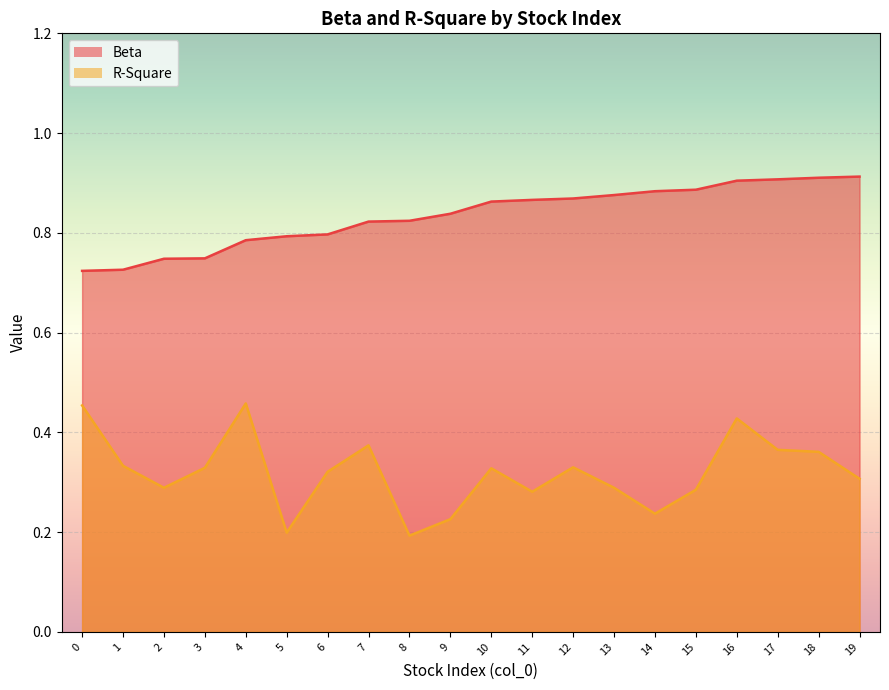

Which series changed the most between 8 and 9?

R-Square